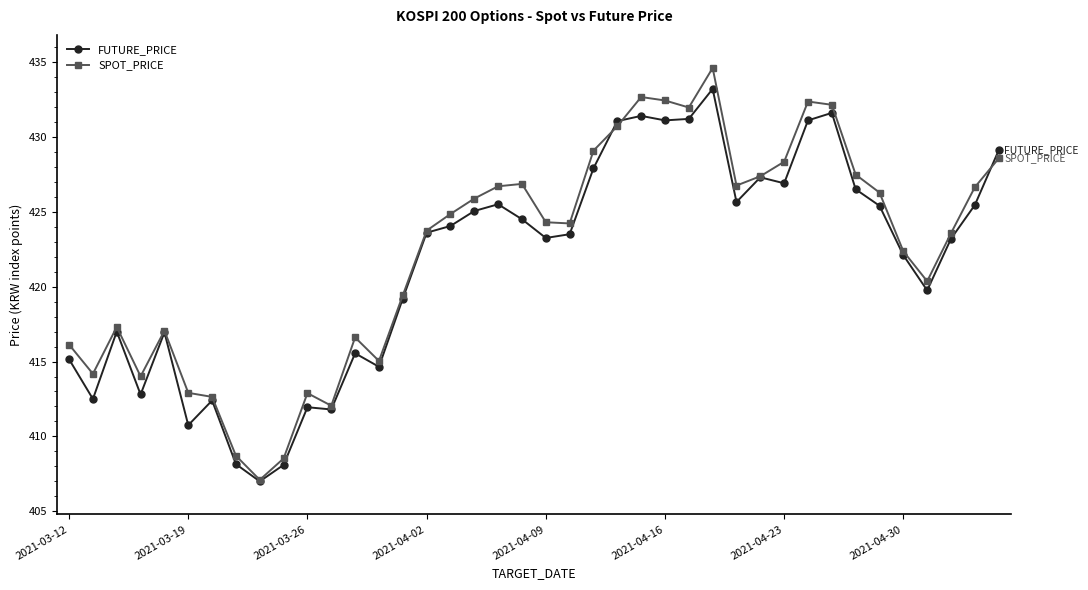

Which series has the largest range (max minus min)?

SPOT_PRICE